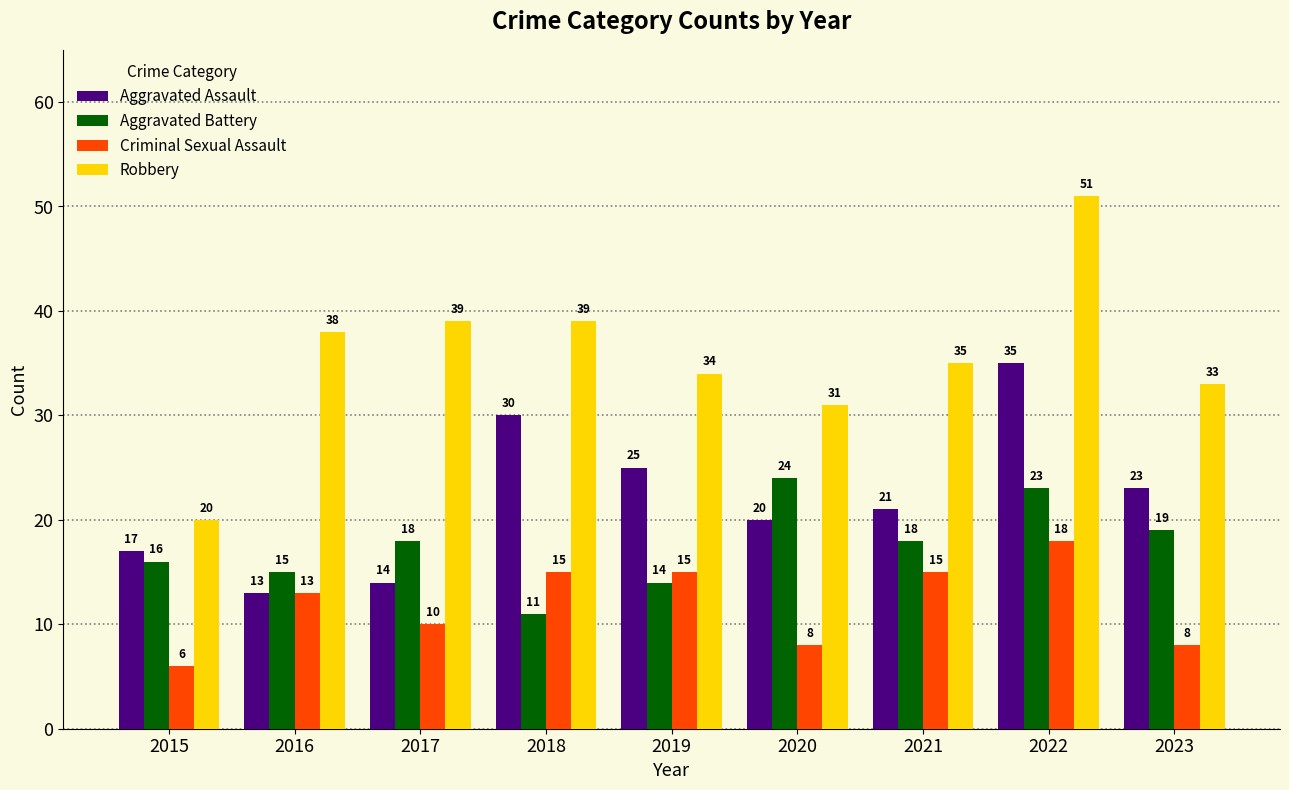

Which category has the highest value across all series?

2022